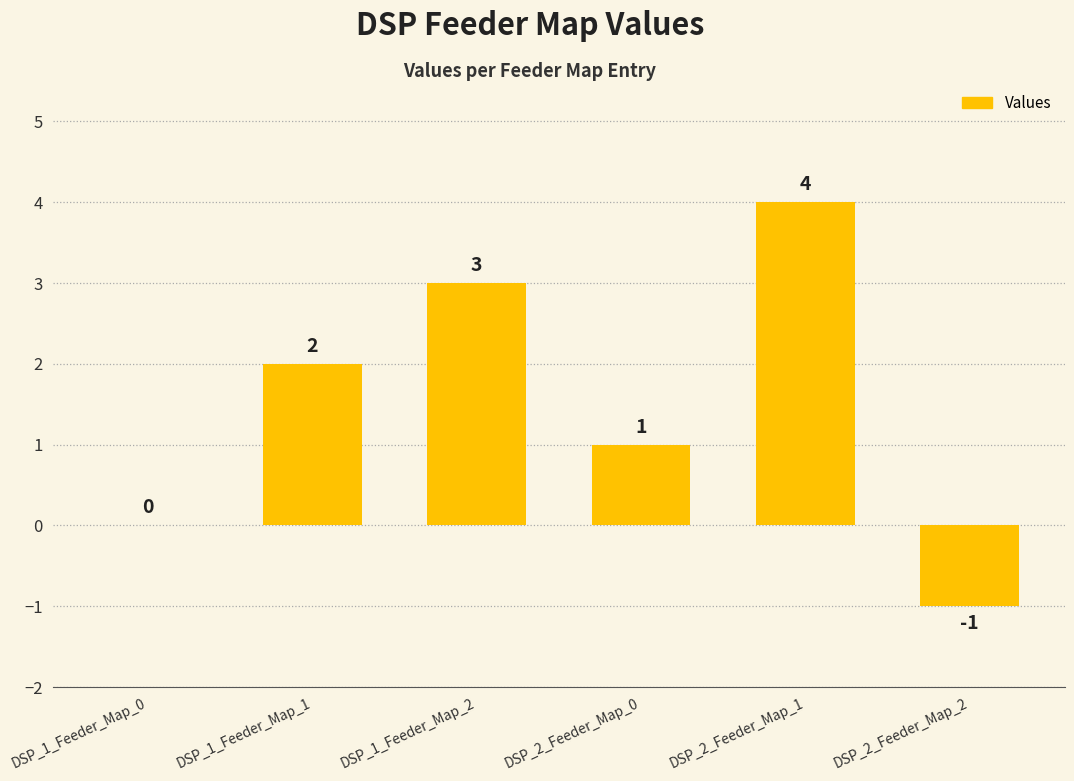

Where is the data nearest to the value 1?

DSP_2_Feeder_Map_0